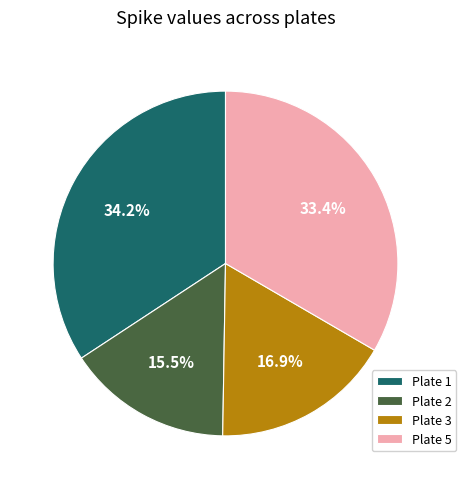

How many segments does this pie chart have?

4